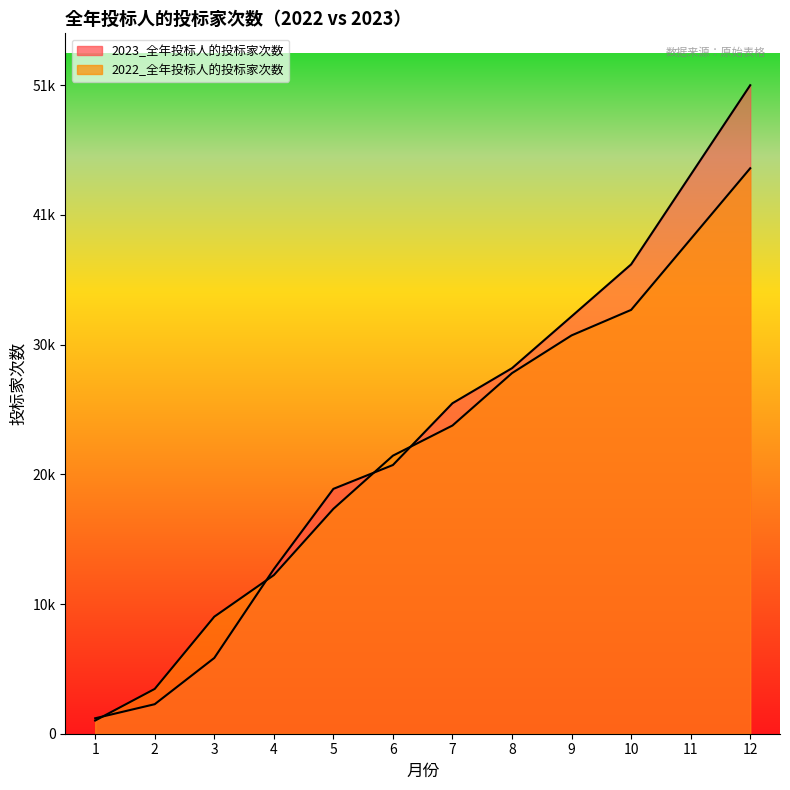

True or false: 2023_全年投标人的投标家次数 has more than 1 points higher than both neighbors.

False